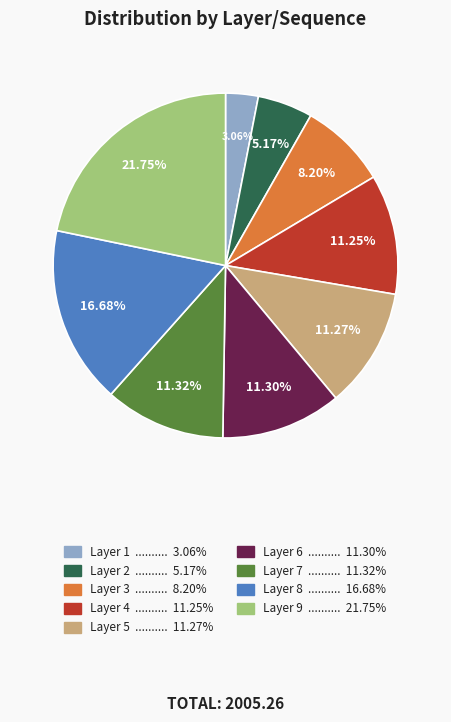

Is there a majority slice in this chart?

No